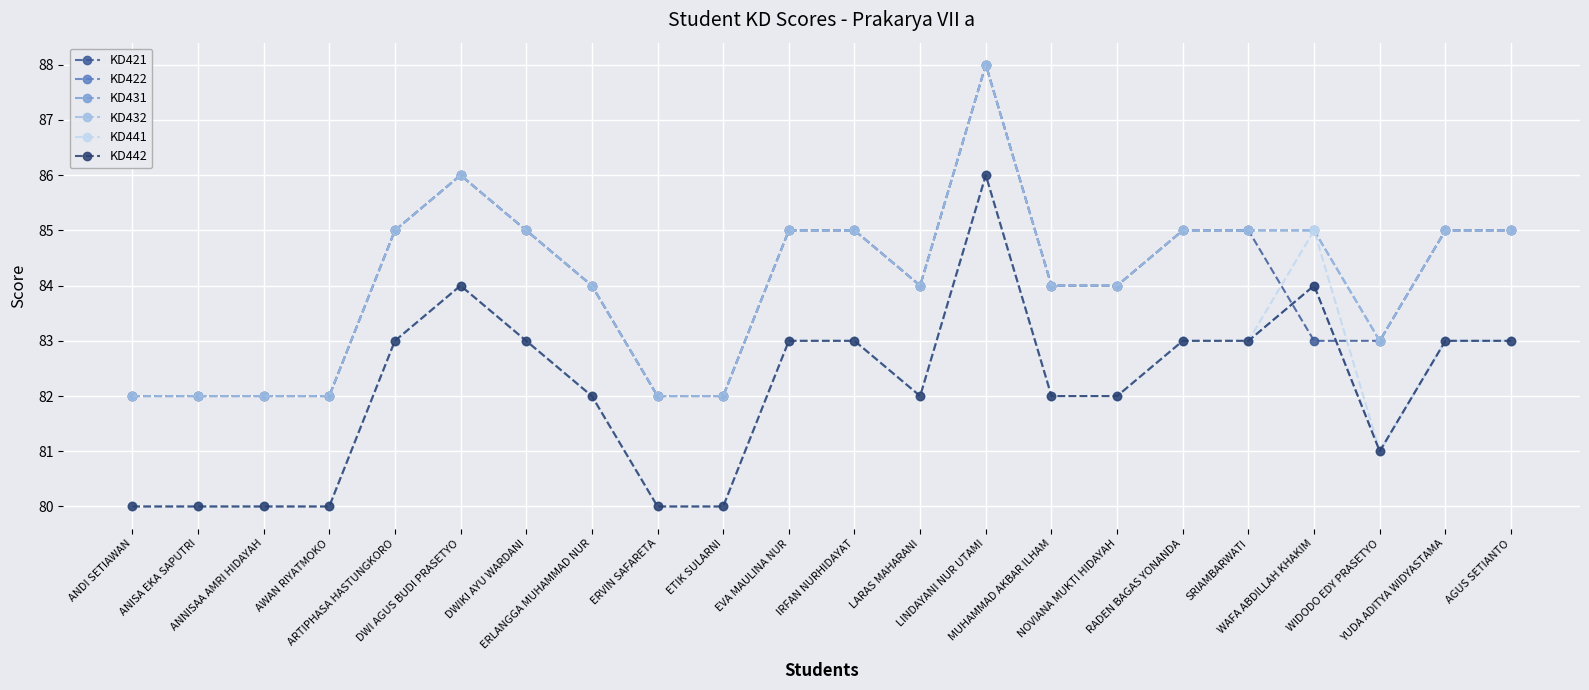

What is the label of the 5th point from the left?

ARTIPHASA HASTUNGKORO